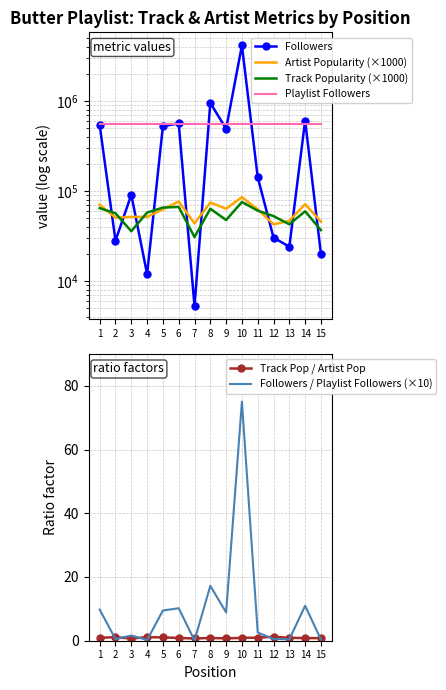

Reading right to left, list all the values displayed in this chart.

Followers: 20093.0	610847.0	24218.0	30580.0	143158.0	4176664.0	494626.0	958547.0	5303.0	567554.0	527799.0	12029.0	91519.0	28268.0	543941.0
Artist Popularity (×1000): 46000.0	72000.0	47000.0	43000.0	63000.0	86000.0	64000.0	75000.0	44000.0	77000.0	63000.0	52000.0	52000.0	51000.0	71000.0
Track Popularity (×1000): 37000.0	60000.0	43000.0	53000.0	61000.0	76000.0	48000.0	64000.0	31000.0	67000.0	66000.0	58000.0	36000.0	57000.0	65000.0
Playlist Followers: 556782.0	556782.0	556782.0	556782.0	556782.0	556782.0	556782.0	556782.0	556782.0	556782.0	556782.0	556782.0	556782.0	556782.0	556782.0
Track Pop / Artist Pop: 0.8	0.8	0.9	1.2	1.0	0.9	0.8	0.9	0.7	0.9	1.0	1.1	0.7	1.1	0.9
Followers / Playlist Followers (×10): 0.4	11.0	0.4	0.5	2.6	75.0	8.9	17.2	0.1	10.2	9.5	0.2	1.6	0.5	9.8